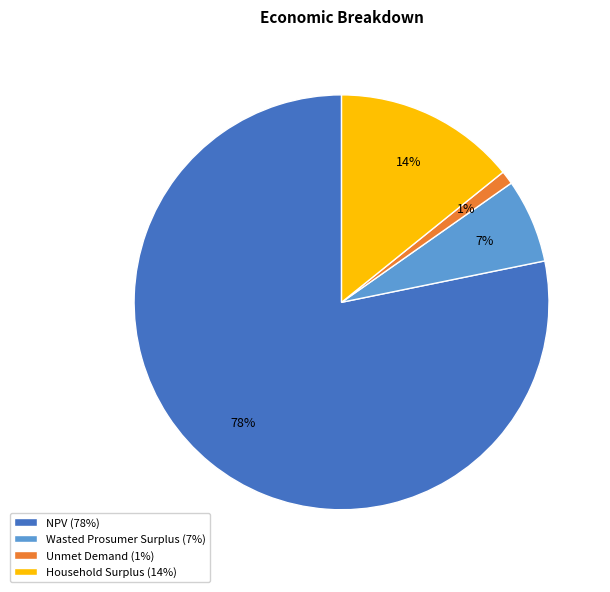

Does Unmet Demand represent more than half of the total?

No